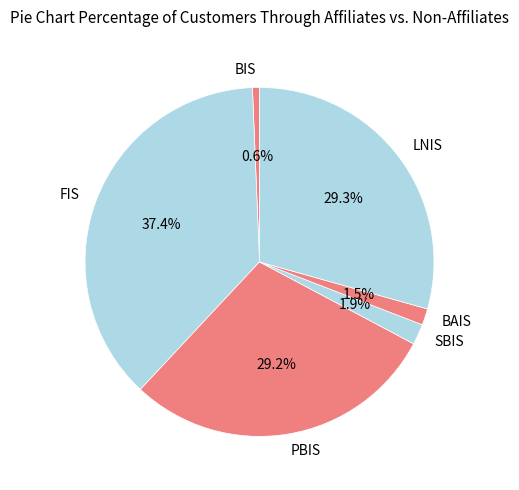

Which slice is the largest?

FIS